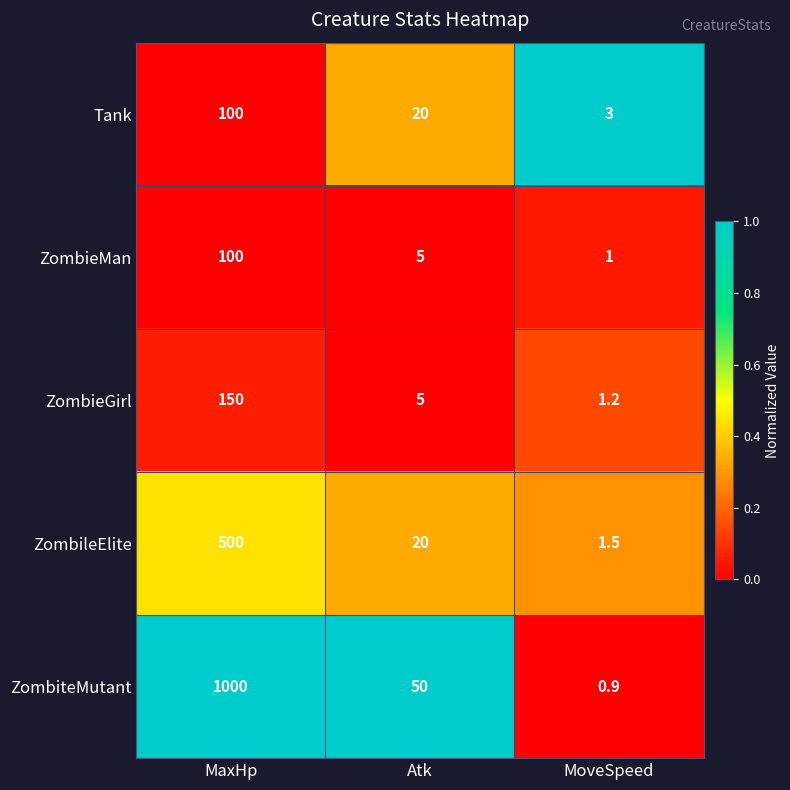

Reading left to right, what are all the values shown in this chart?

Tank: 100.0	20.0	3.0
ZombieMan: 100.0	5.0	1.0
ZombieGirl: 150.0	5.0	1.2
ZombileElite: 500.0	20.0	1.5
ZombiteMutant: 1000.0	50.0	0.9